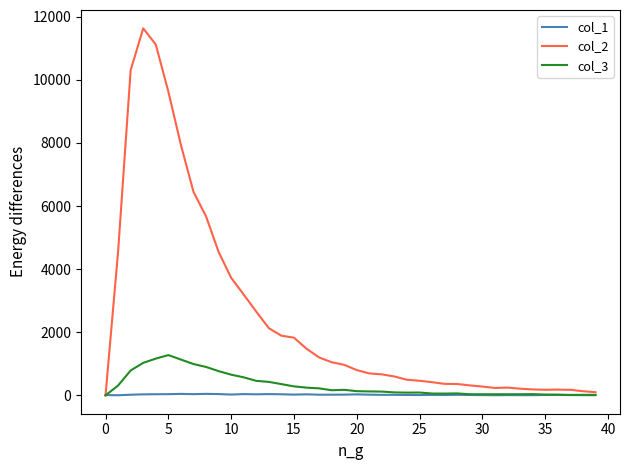

True or false: col_1 has more than 0 points higher than both neighbors.

True